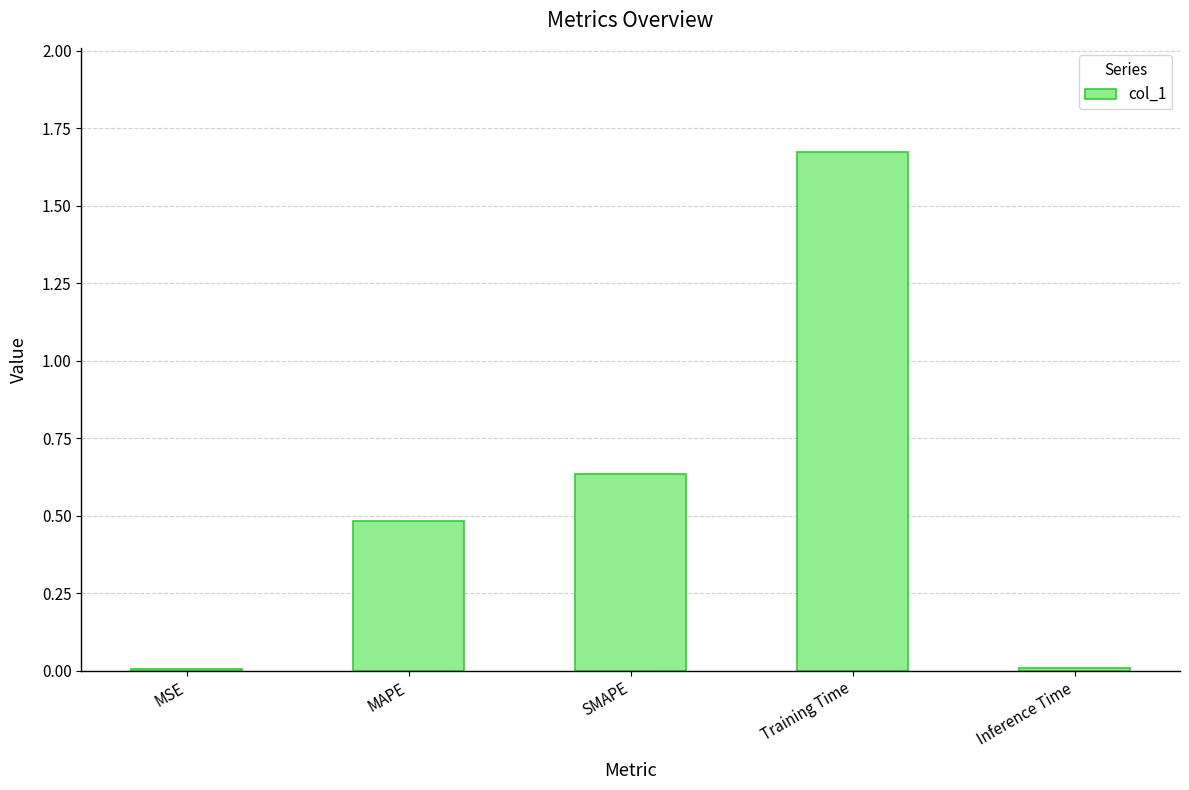

What is the sum of all values?

2.8